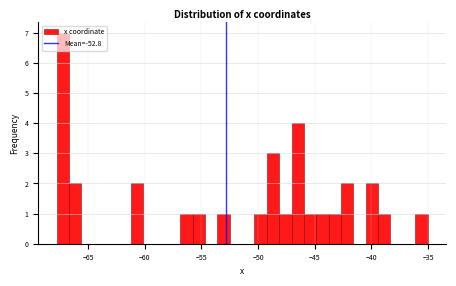

Around what value on the x-axis is the tallest bar? Give the approximate position of its centre, as read against the axis.

-67.0